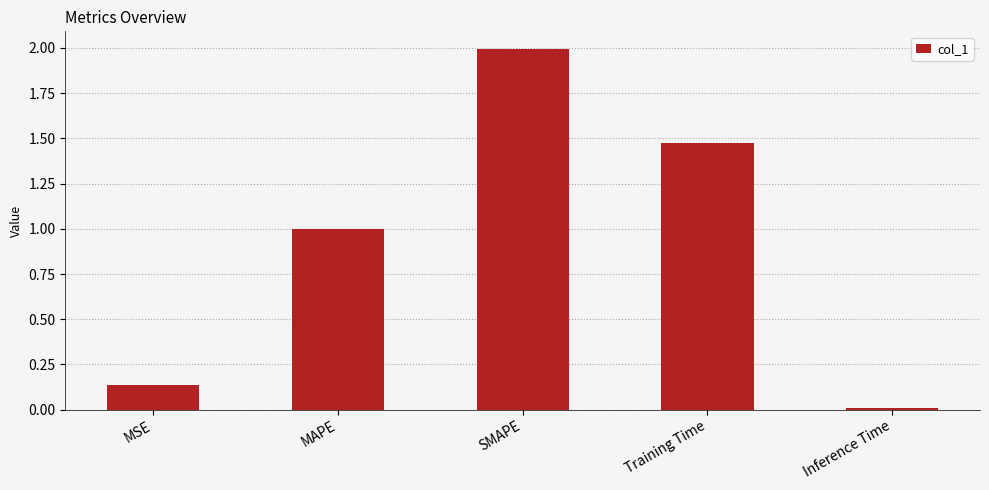

Is it true that the value at MAPE is 1.0?

True